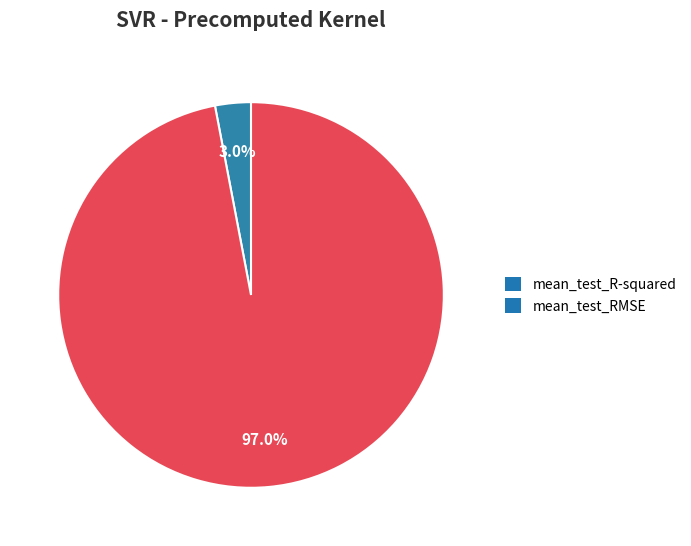

Between mean_test_R-squared and mean_test_RMSE, which is larger?

mean_test_RMSE